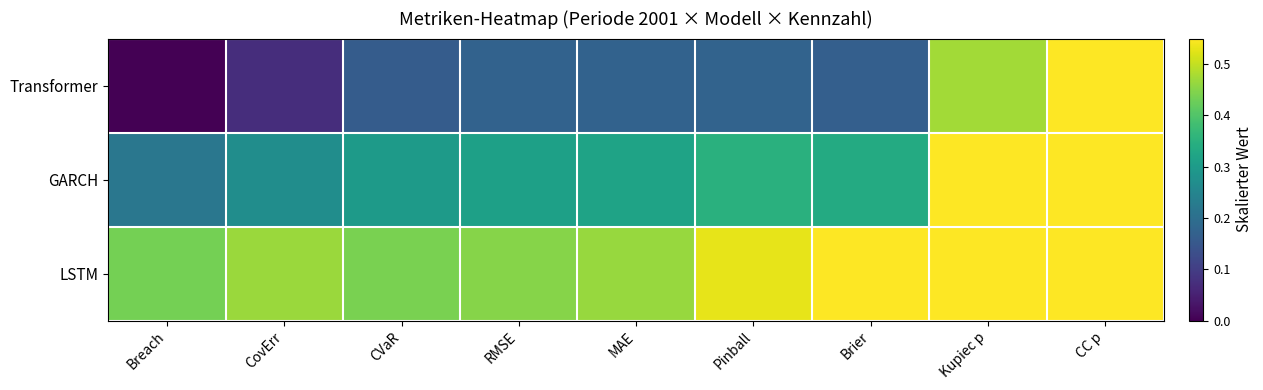

Which series has the largest range (max minus min)?

Transformer